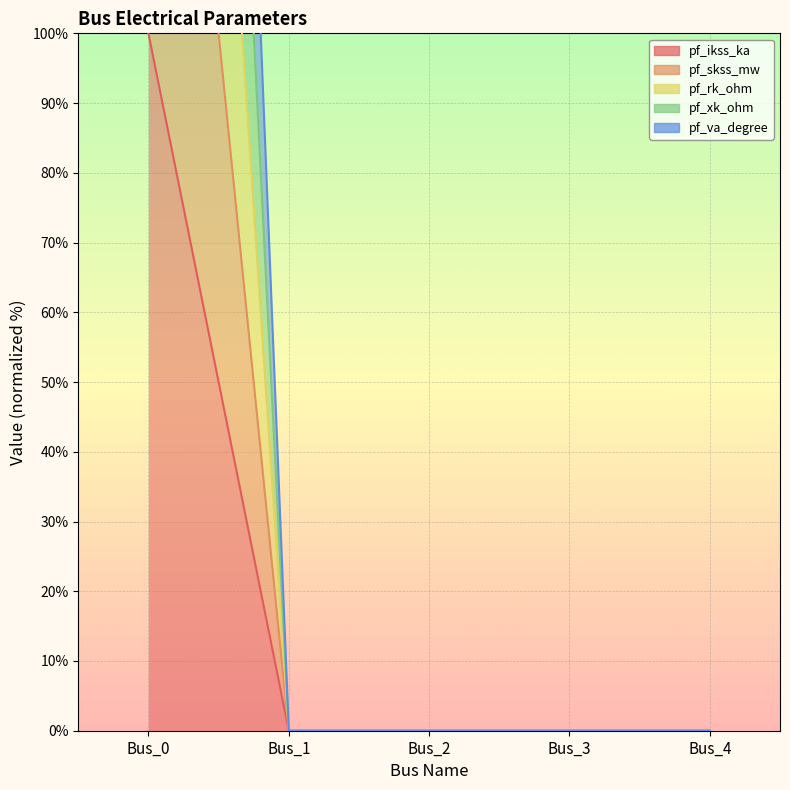

Which series has the largest total across all categories?

pf_ikss_ka